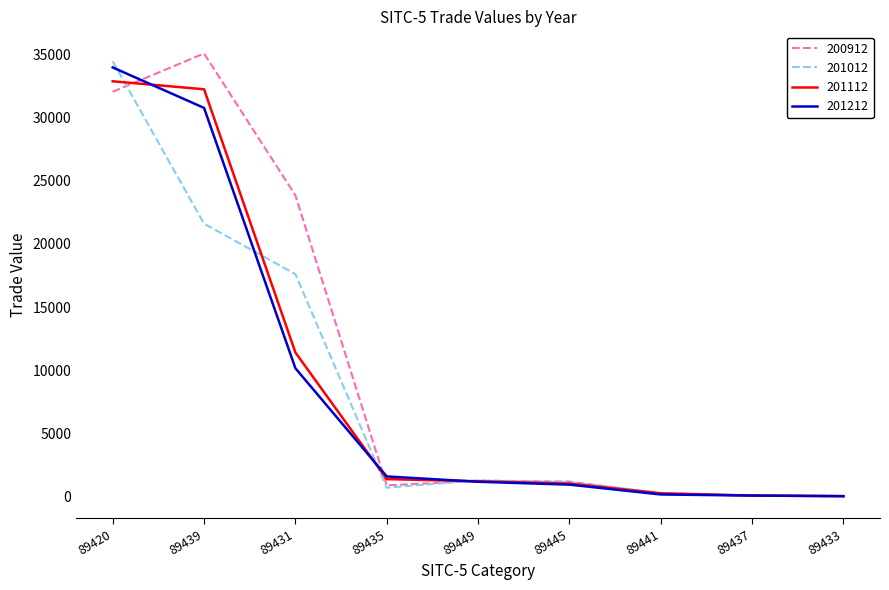

What are all the series names shown in the legend?

200912, 201012, 201112, 201212